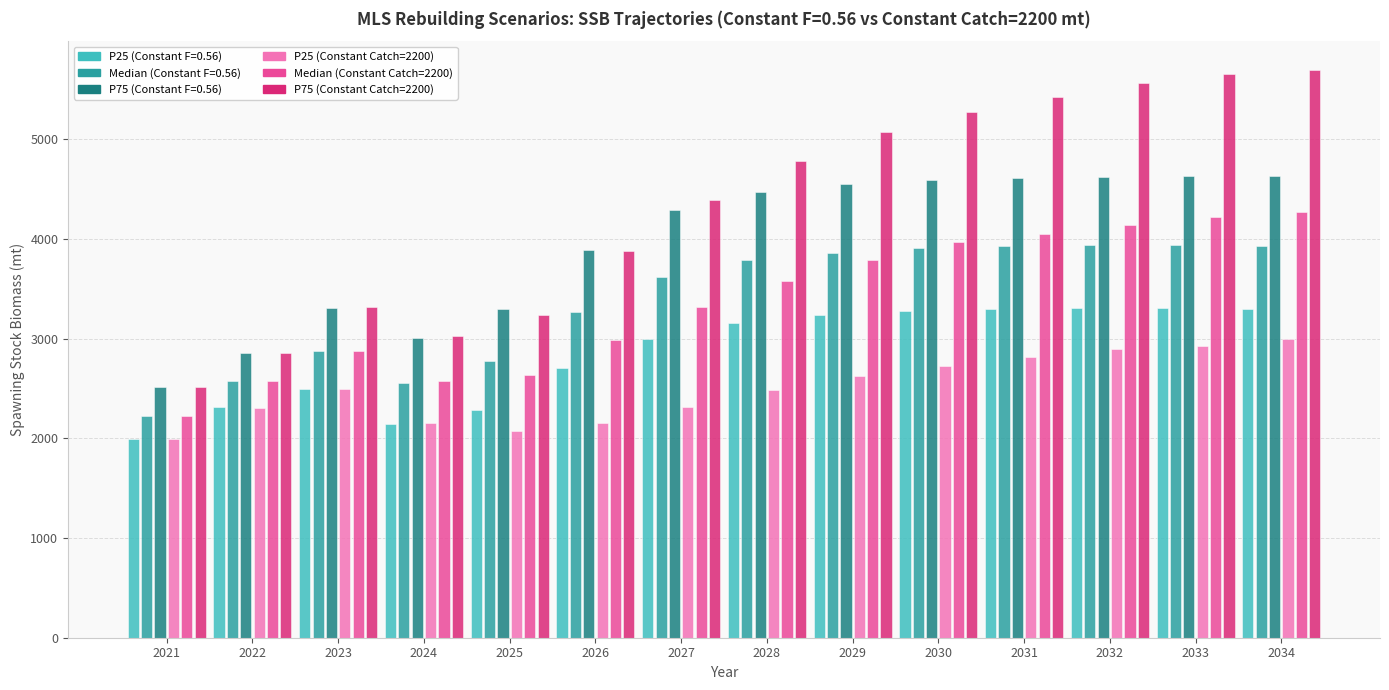

What is the sum of the Median (Constant Catch=2200) values at 2028 and 2024?

6157.2